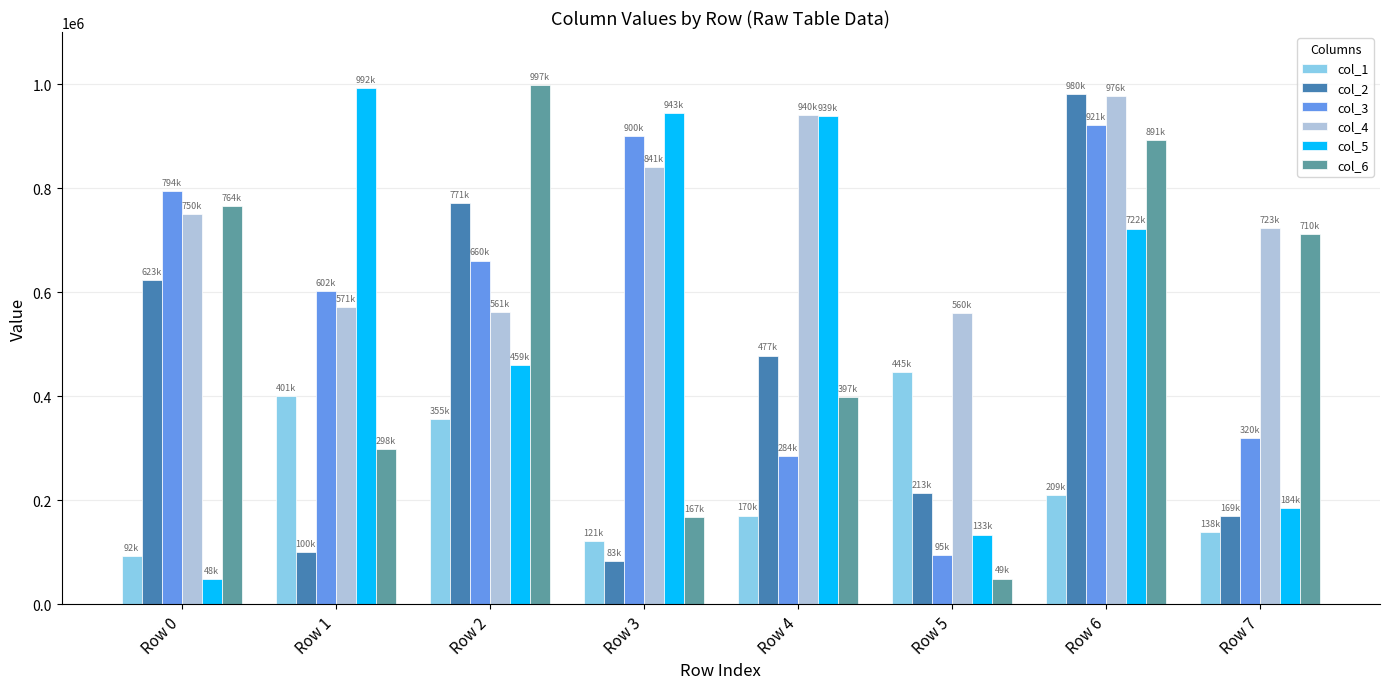

At which category is the sum across all series the highest?

Row 6